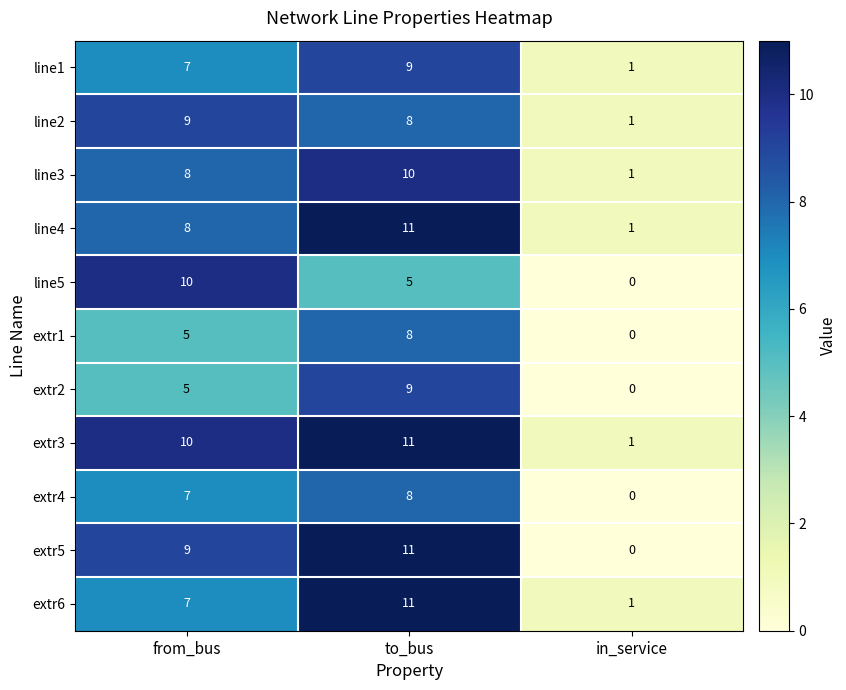

At which category does the chart reach its minimum across all series?

in_service